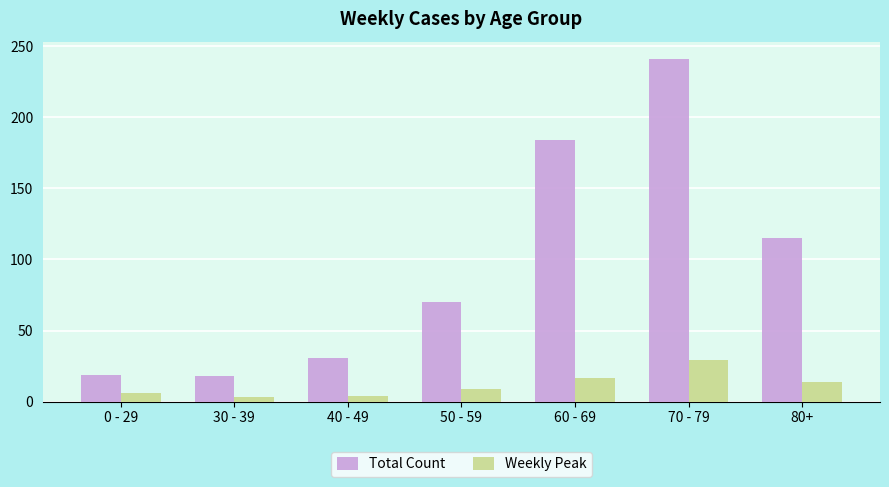

True or false: Weekly Peak has a value of 29 at 70 - 79.

True